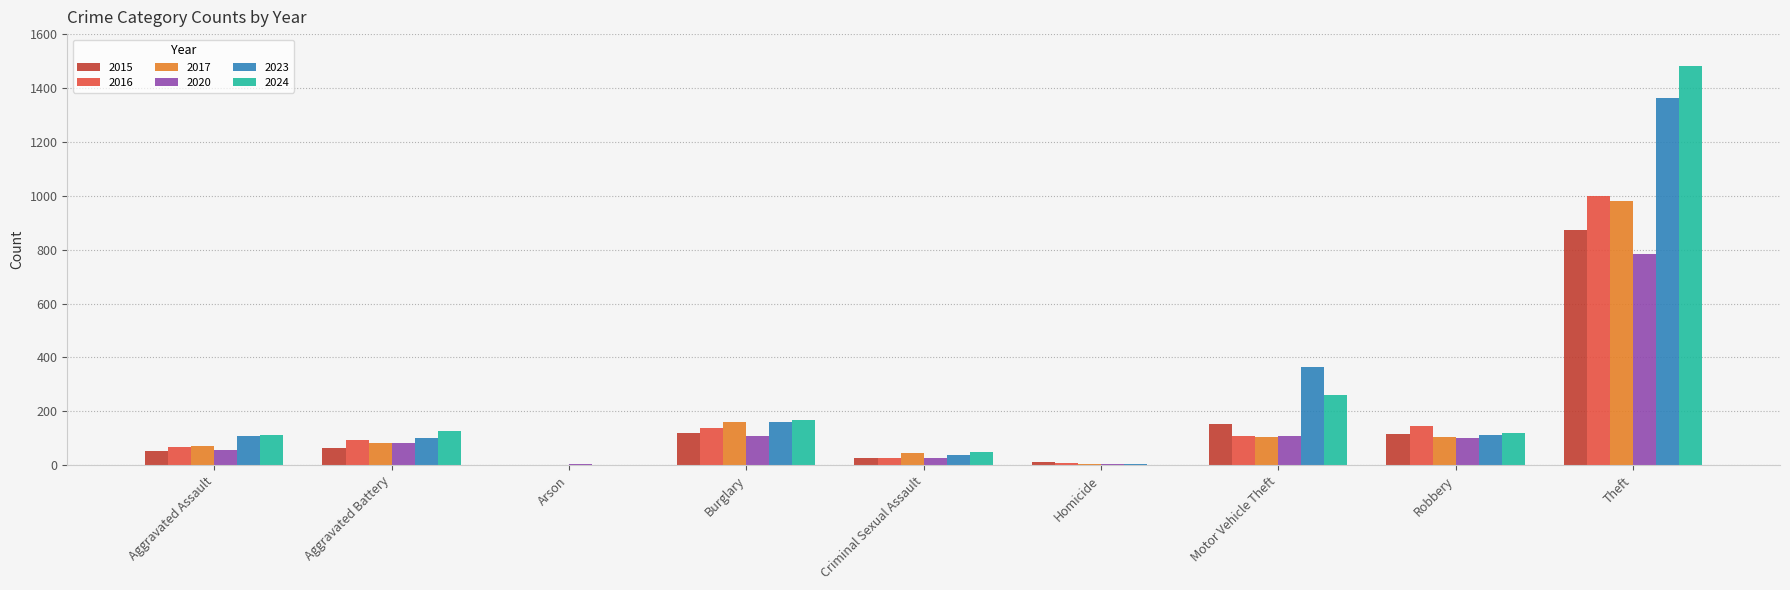

What is the total value across all series at Motor Vehicle Theft?

1097